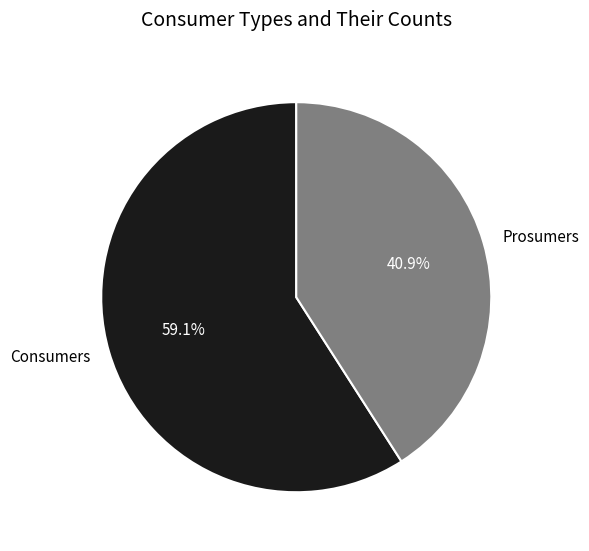

Which category has the biggest portion of the pie?

Consumers